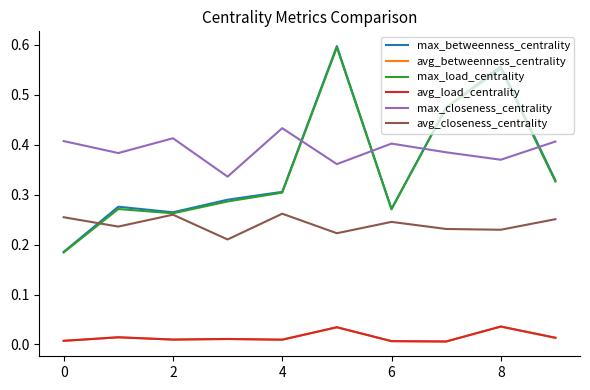

Which series has the largest range (max minus min)?

max_betweenness_centrality